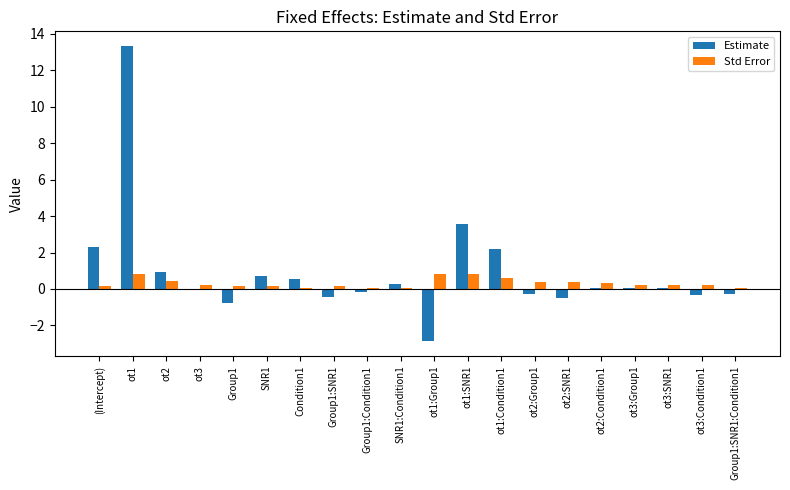

Between (Intercept) and Group1:Condition1, which series saw the biggest shift?

Estimate